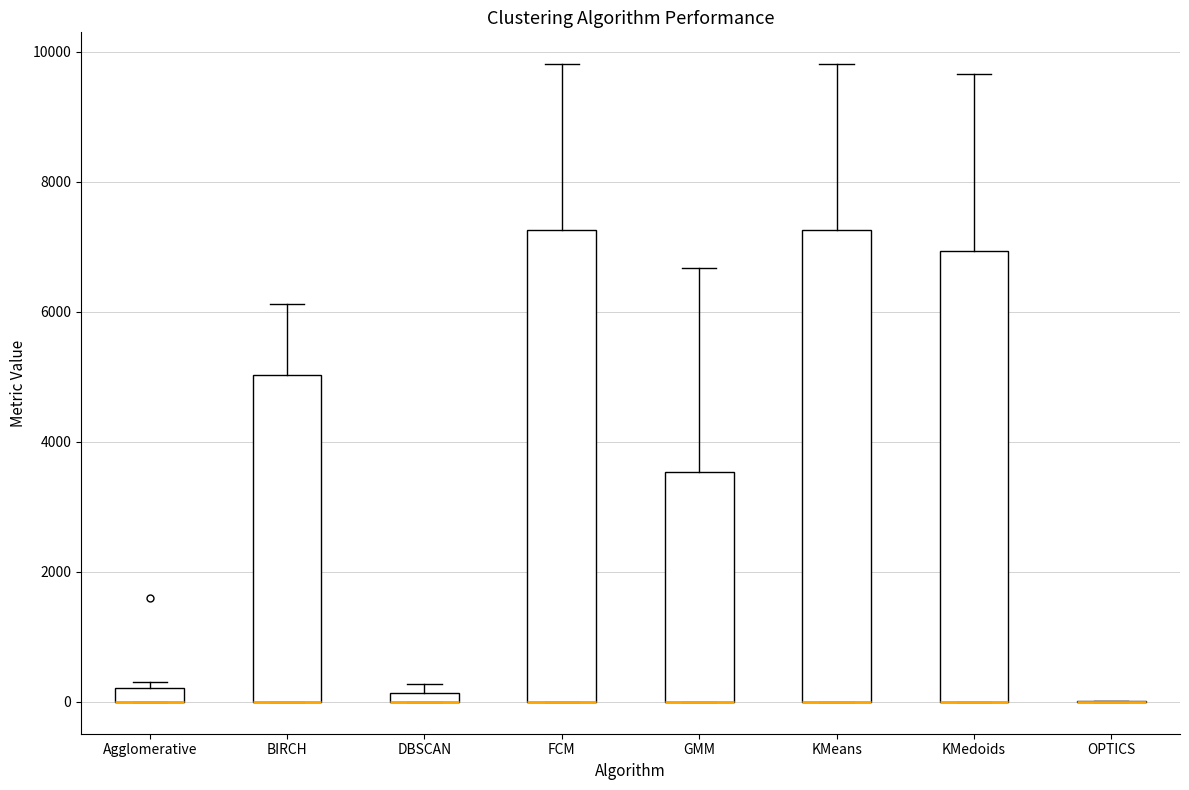

Where does the upper whisker of the box for KMeans end on the y-axis? The values are not printed on the chart, so give them approximately, as read against the axis.

9800